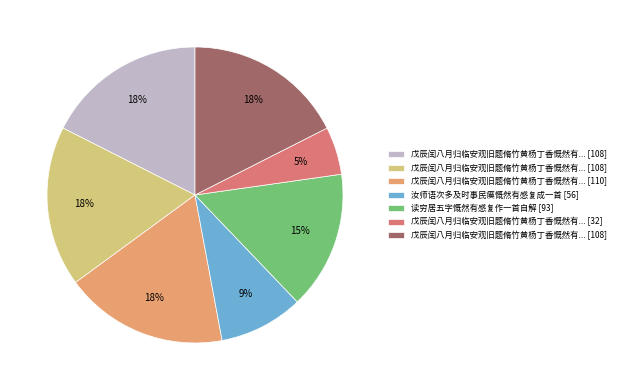

How many slices are in this pie chart?

7